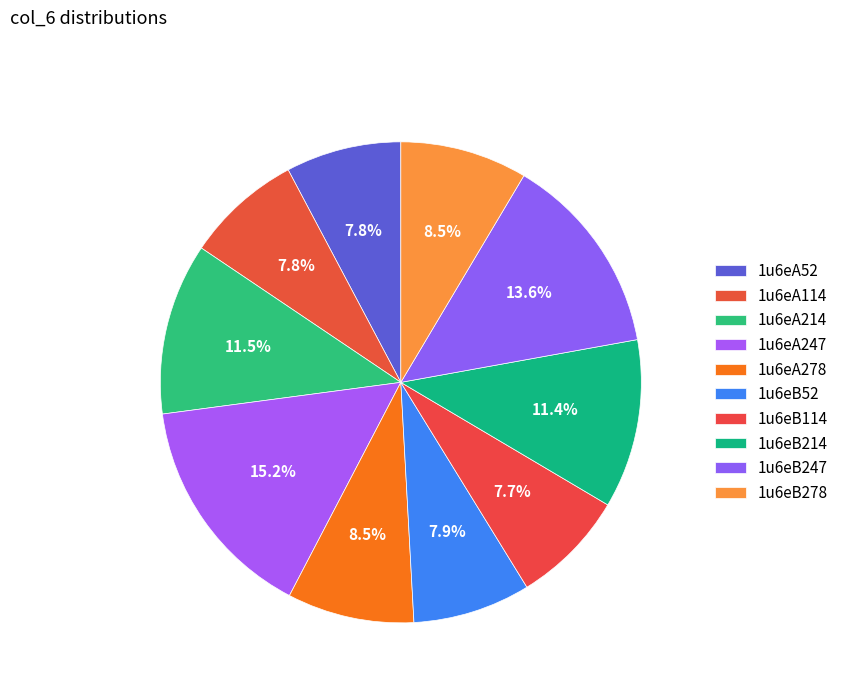

How many slices are in this pie chart?

10